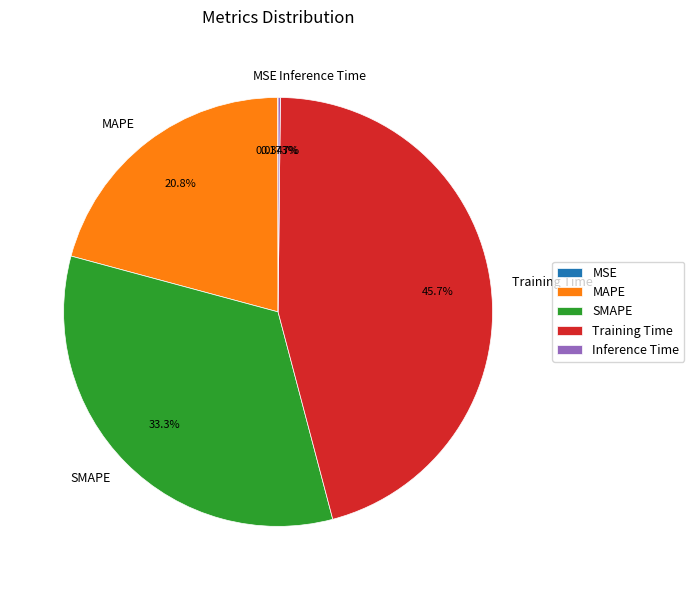

Does MAPE account for over 50% of the chart?

No